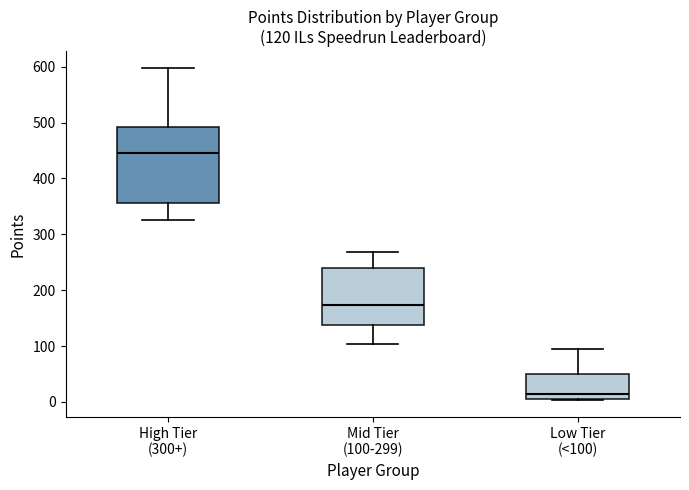

Which box has the highest median line?

High Tier (300+)